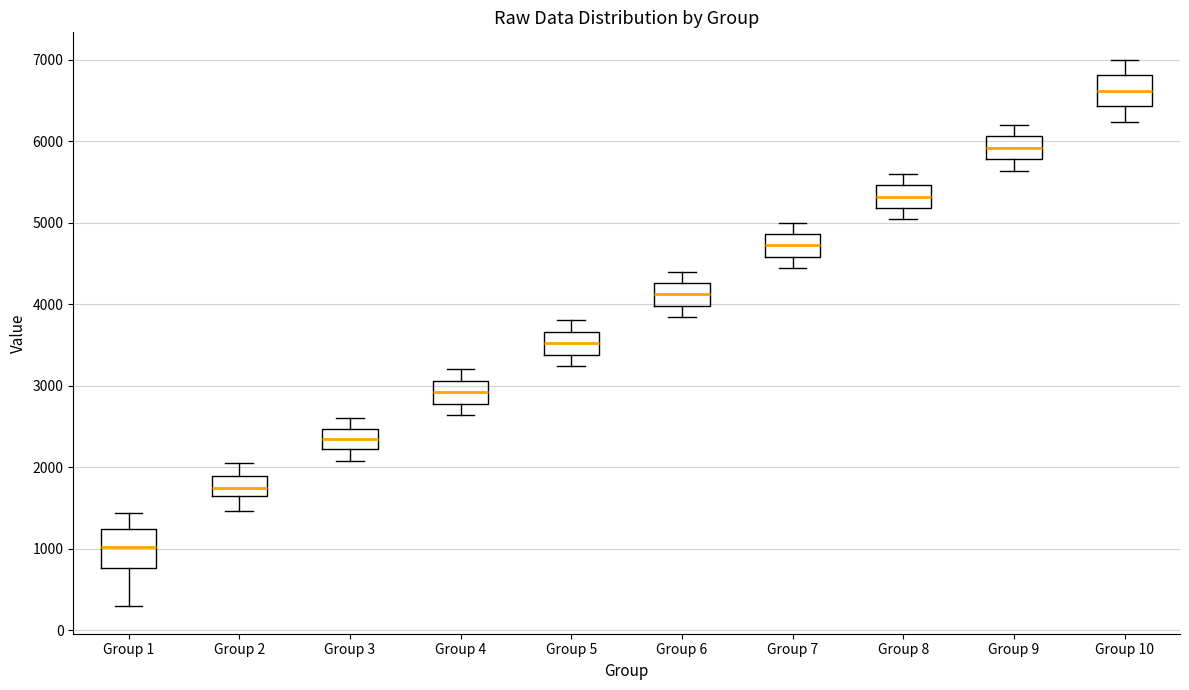

Which box's median line is the highest?

Group 10